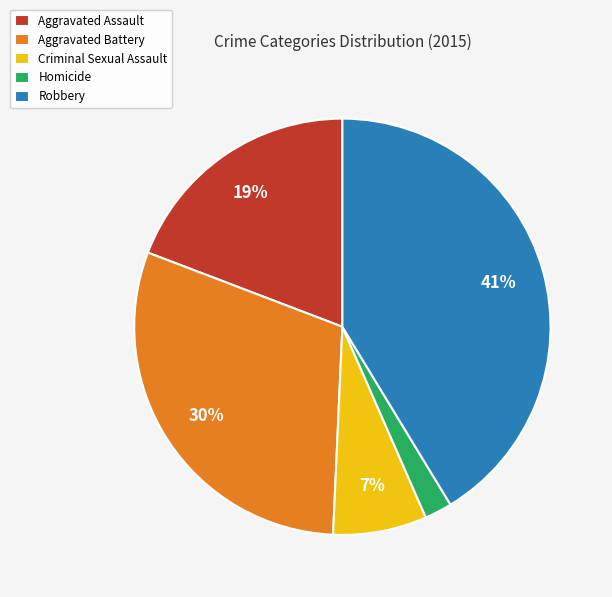

Which slice is the largest?

Robbery